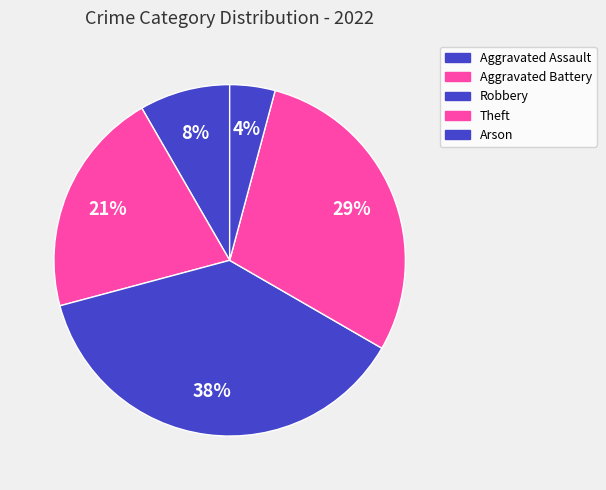

What is the largest slice in the pie chart?

Robbery